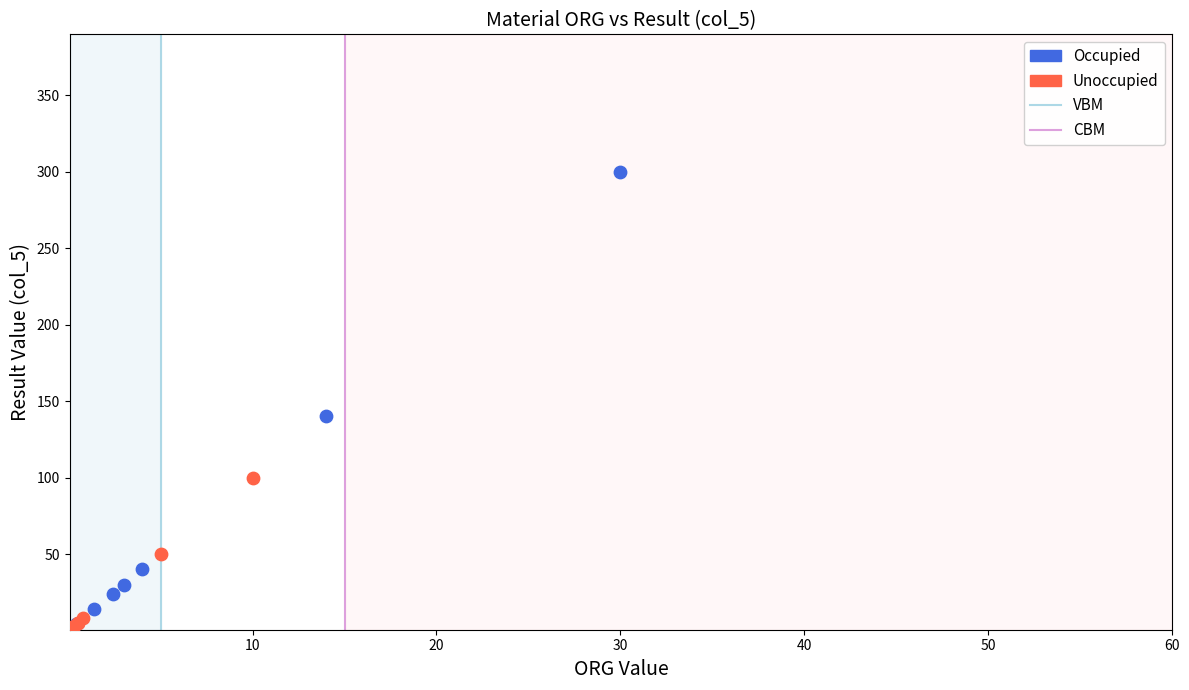

Which series has the widest spread of Y values?

Occupied